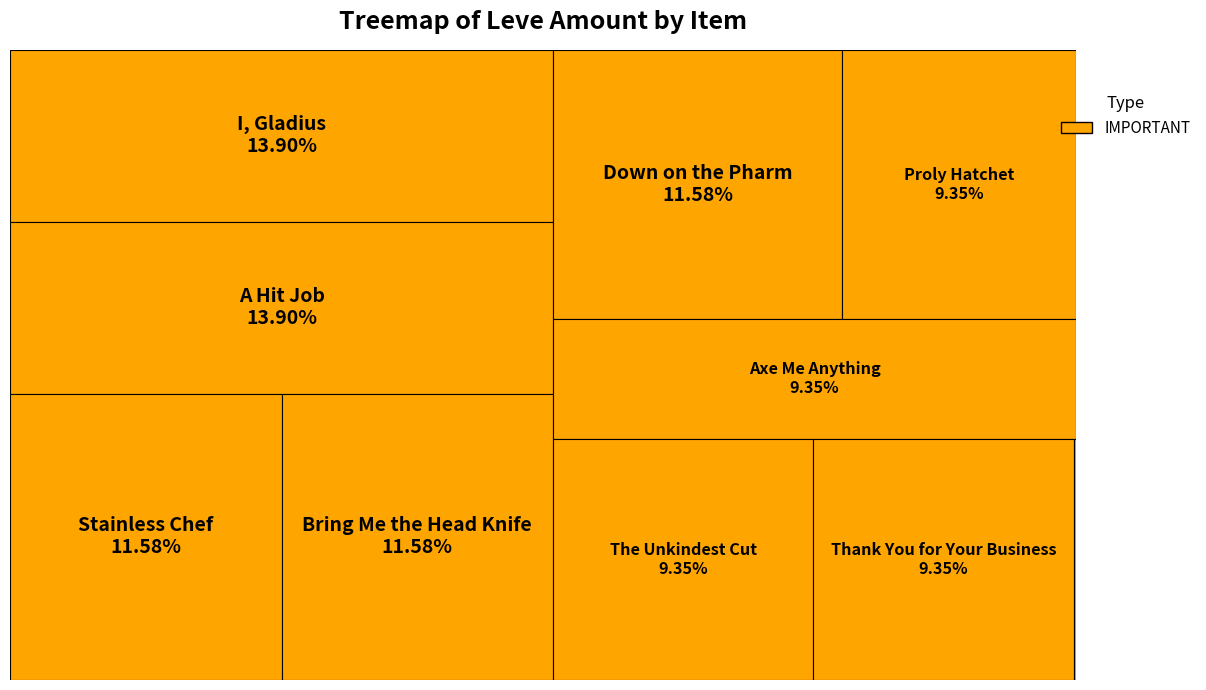

What percentage is NOT represented by Thank You for Your Business?

90.7%